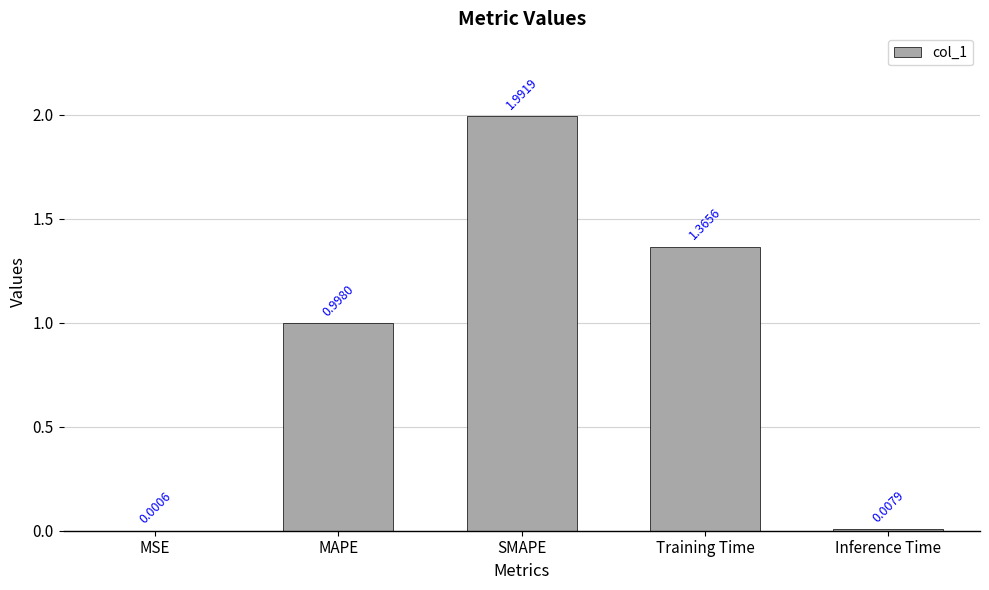

Which has a higher value, MSE or Inference Time?

Inference Time